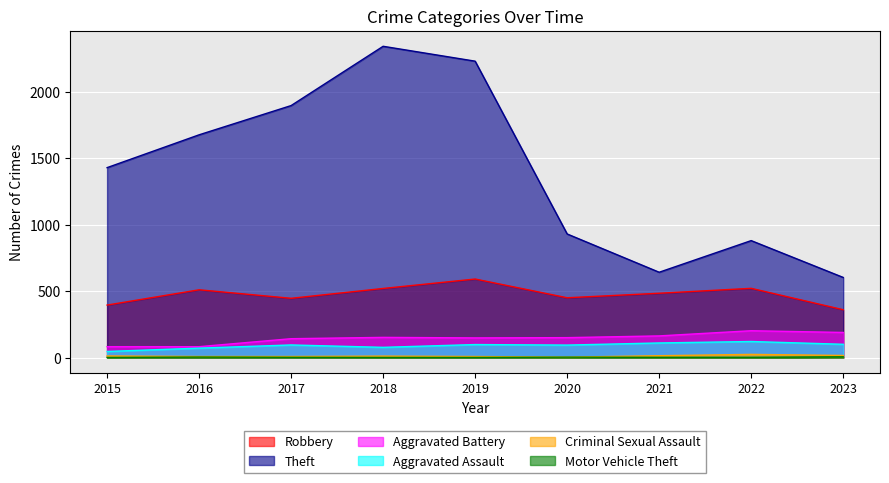

True or false: Motor Vehicle Theft and Theft cross at least once.

False